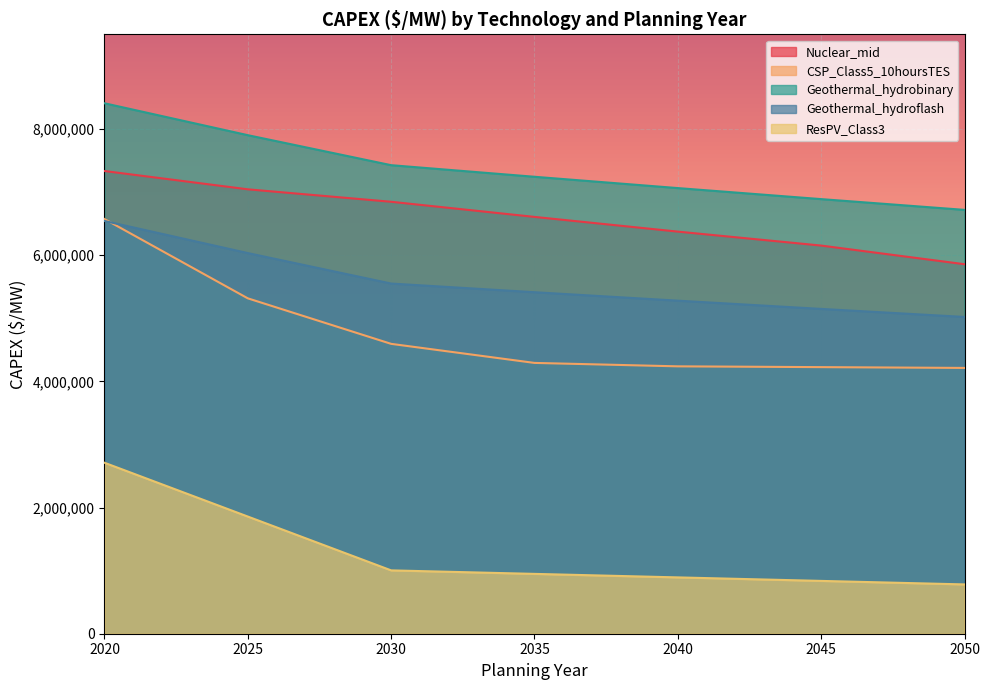

Where does the CSP_Class5_10hoursTES series first go above 4292236?

2020